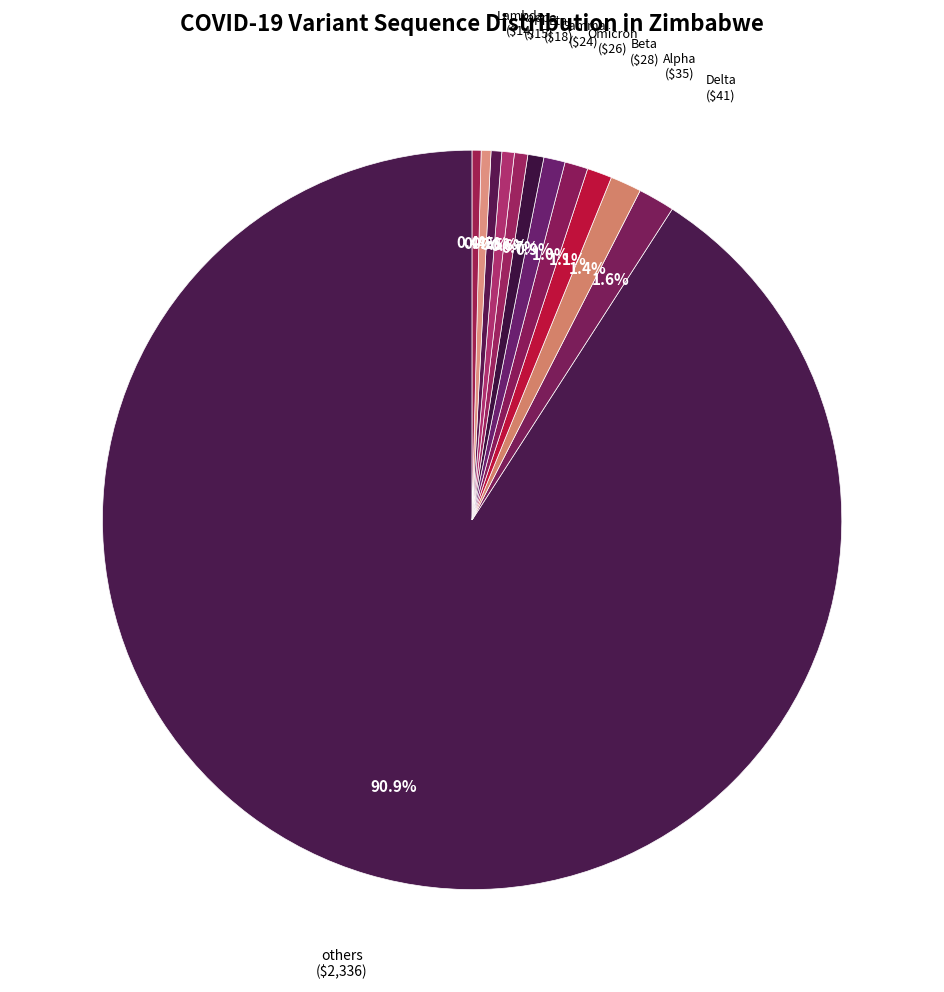

How many segments does this pie chart have?

12